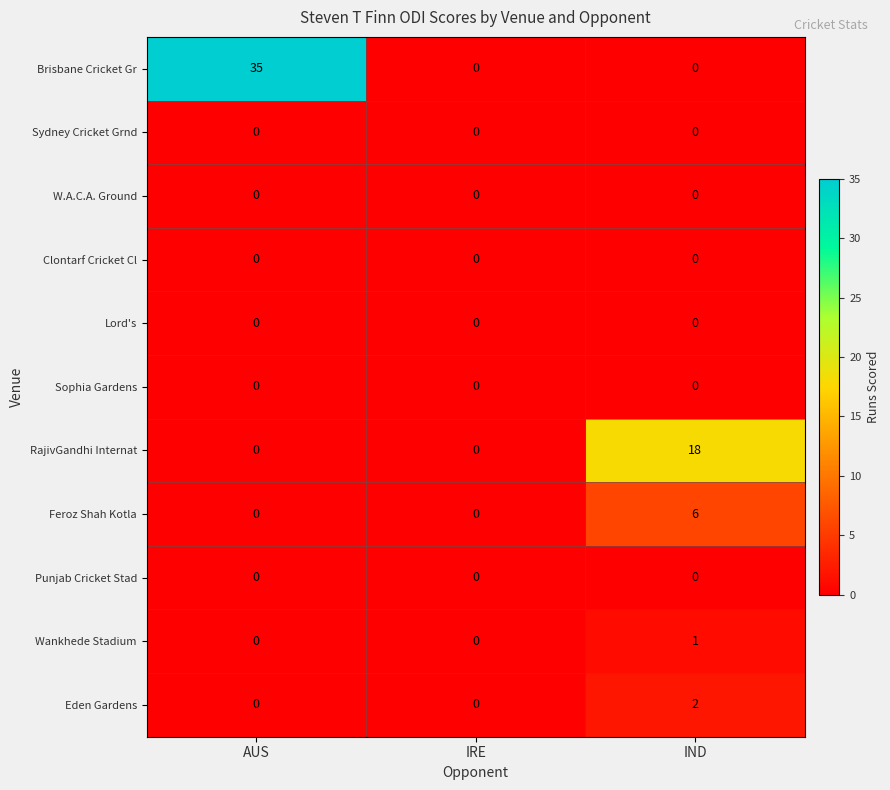

What is the greatest value displayed?

35